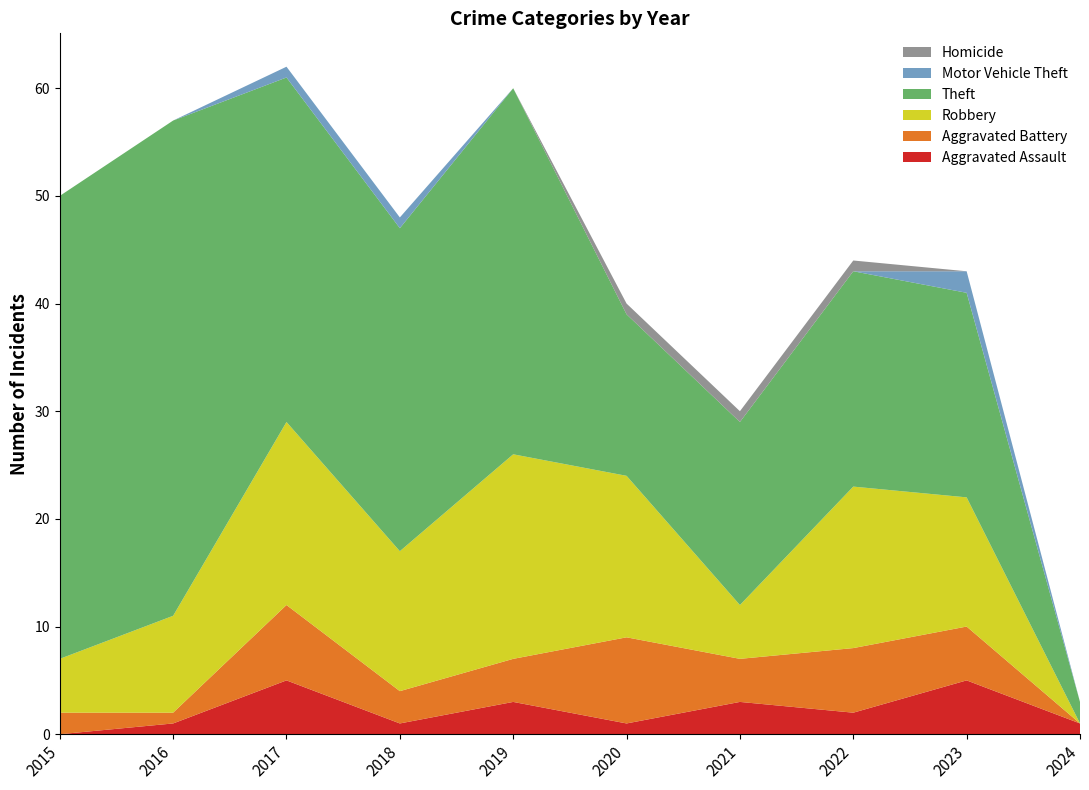

Reading right to left, transcribe all the data shown in this chart.

Aggravated Assault: 2024=1	2023=5	2022=2	2021=3	2020=1	2019=3	2018=1	2017=5	2016=1	2015=0
Aggravated Battery: 2024=0	2023=5	2022=6	2021=4	2020=8	2019=4	2018=3	2017=7	2016=1	2015=2
Robbery: 2024=0	2023=12	2022=15	2021=5	2020=15	2019=19	2018=13	2017=17	2016=9	2015=5
Theft: 2024=2	2023=19	2022=20	2021=17	2020=15	2019=34	2018=30	2017=32	2016=46	2015=43
Motor Vehicle Theft: 2024=0	2023=2	2022=0	2021=0	2020=0	2019=0	2018=1	2017=1	2016=0	2015=0
Homicide: 2024=0	2023=0	2022=1	2021=1	2020=1	2019=0	2018=0	2017=0	2016=0	2015=0